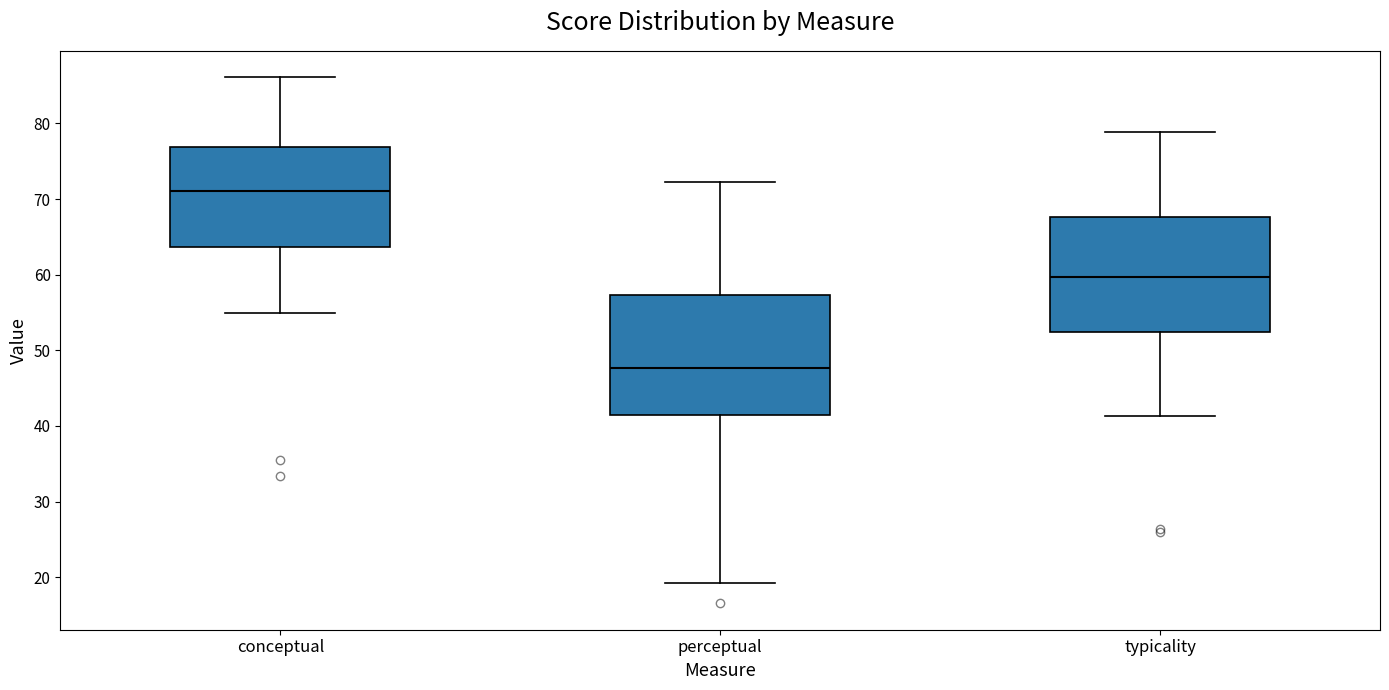

Reading left to right, transcribe this box plot: for each box, give where its median line is, the range the box spans, and where its two whiskers end, as read against the y-axis. The values are not printed on the chart, so give them approximately, as read against the axis.

conceptual: median 71, box 64 to 77, whiskers 55 to 86
perceptual: median 48, box 41 to 57, whiskers 19 to 72
typicality: median 60, box 52 to 68, whiskers 41 to 79